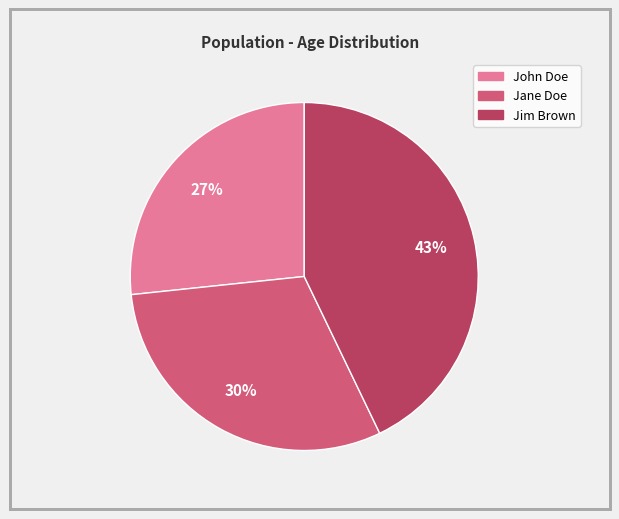

Which slice is the smallest?

John Doe